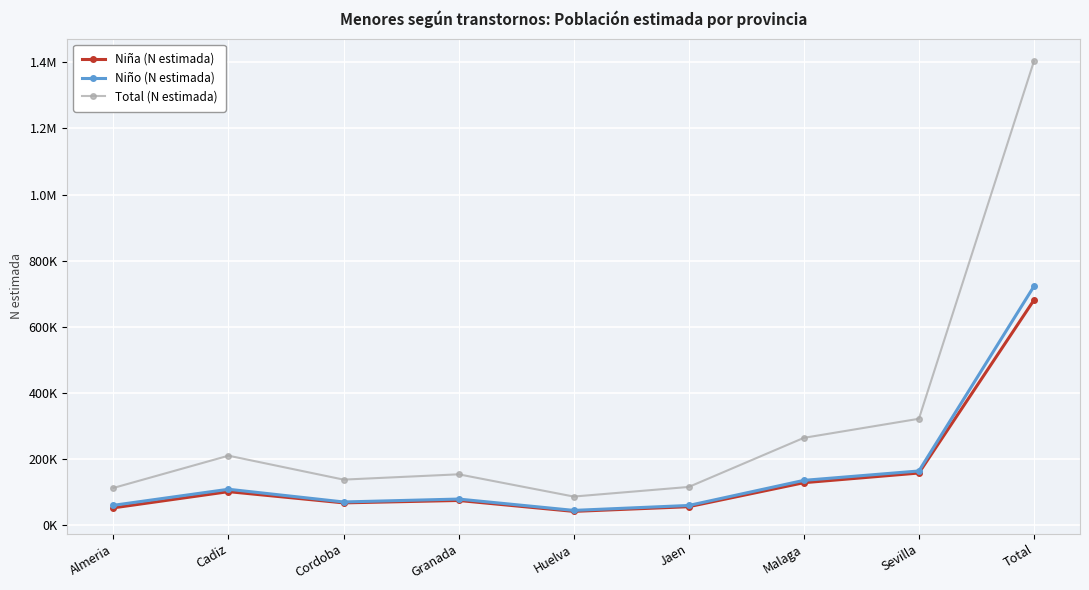

True or false: Niño (N estimada) has more than 2 points higher than both neighbors.

False